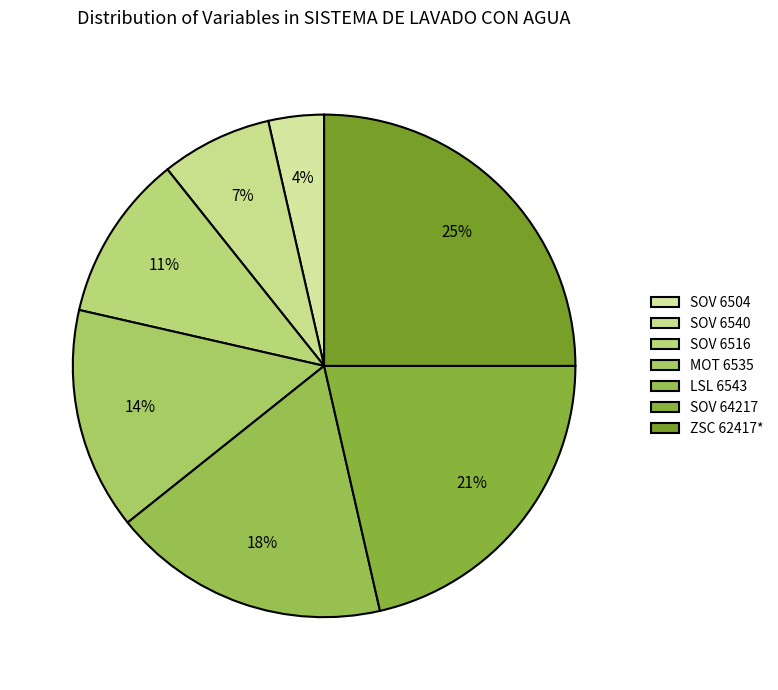

Which category has the smallest portion of the pie?

SOV 6504